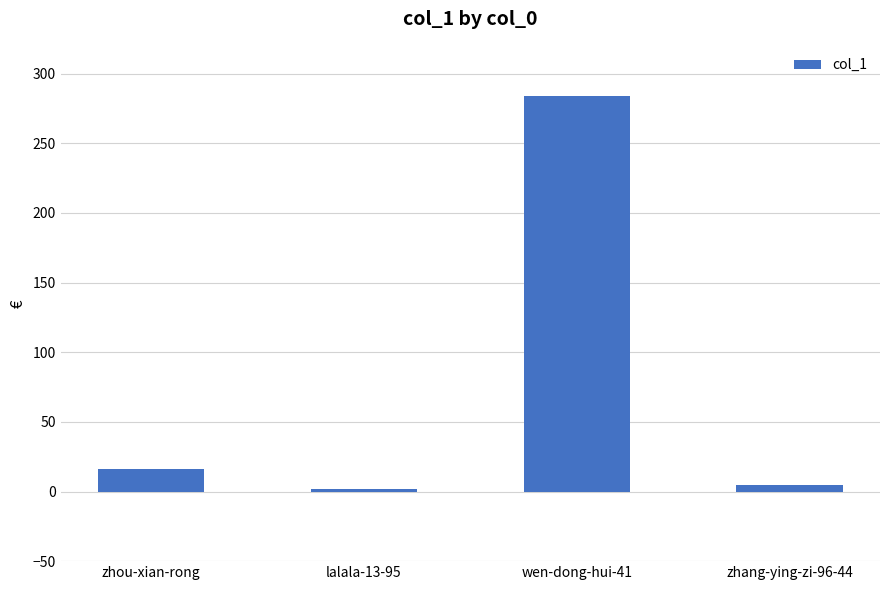

Reading right to left, list all the values displayed in this chart.

zhang-ying-zi-96-44=5	wen-dong-hui-41=284	lalala-13-95=2	zhou-xian-rong=16